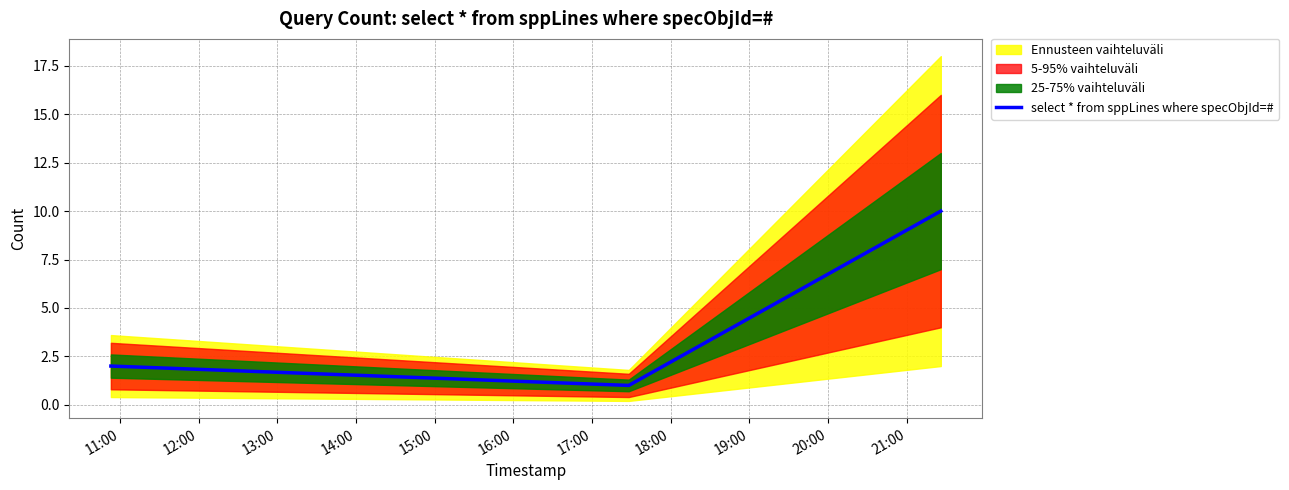

What is the minimum value shown in the chart?

1